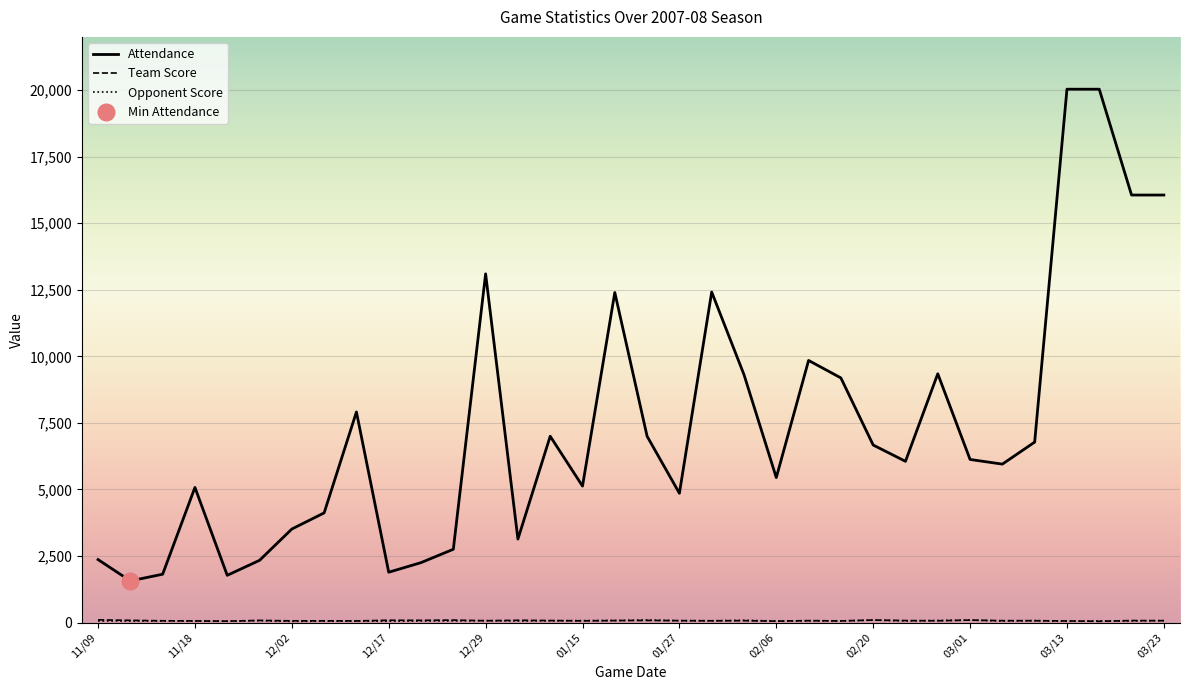

What is the value of the Team Score point at the 30th from the left?

72